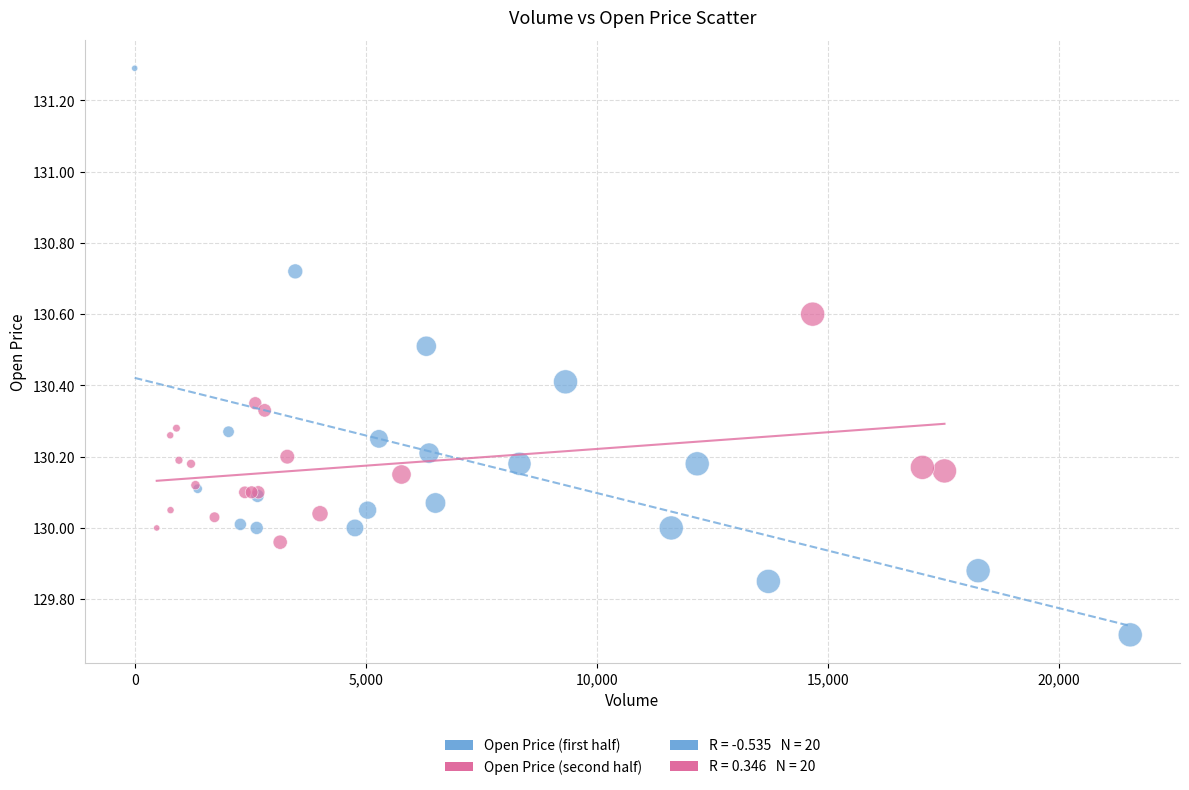

Which series reaches the minimum Y coordinate?

Open Price (first half)